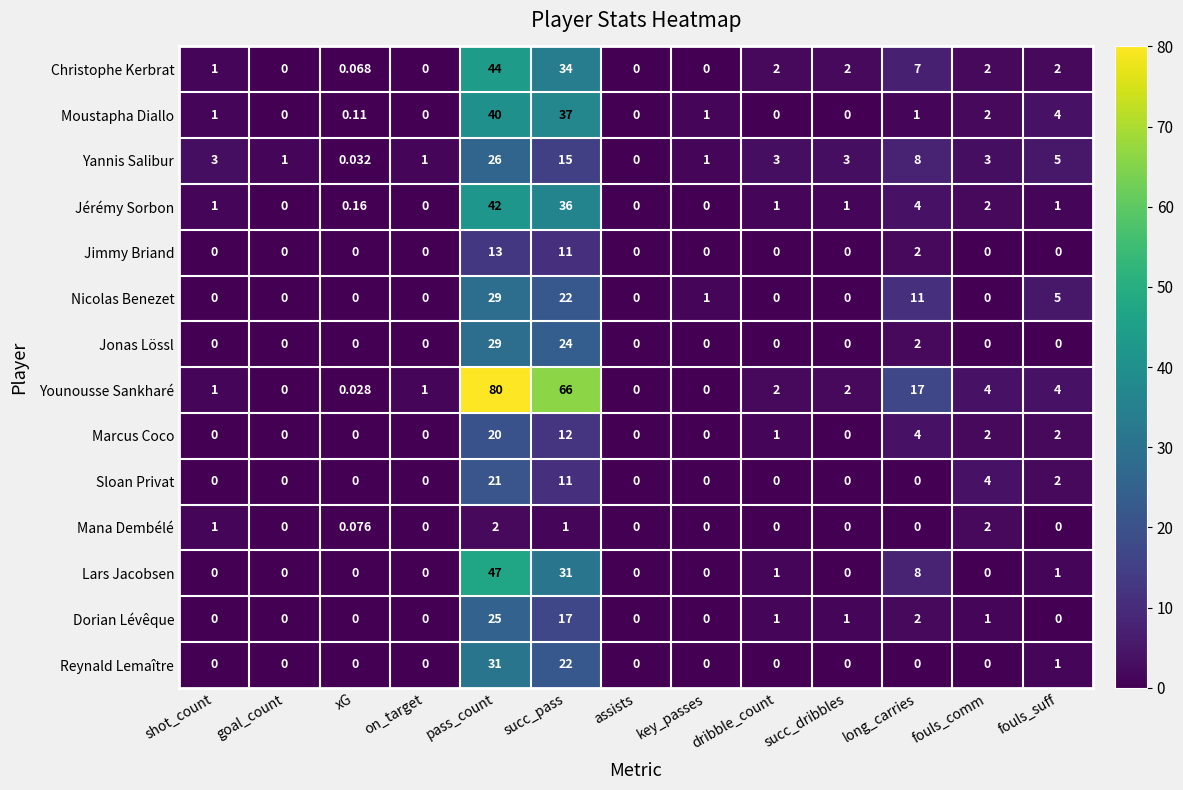

How many distinct data groups are displayed?

14